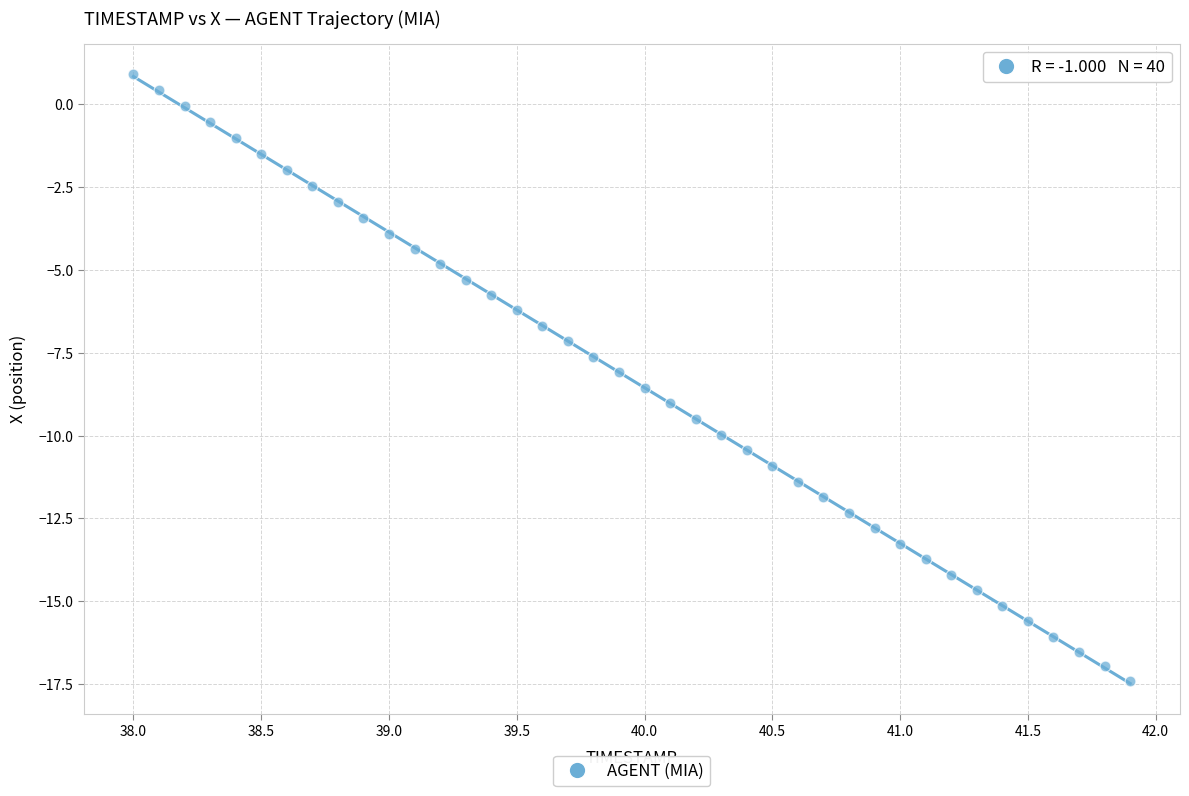

What is the range of Y values (max minus min)?

18.3